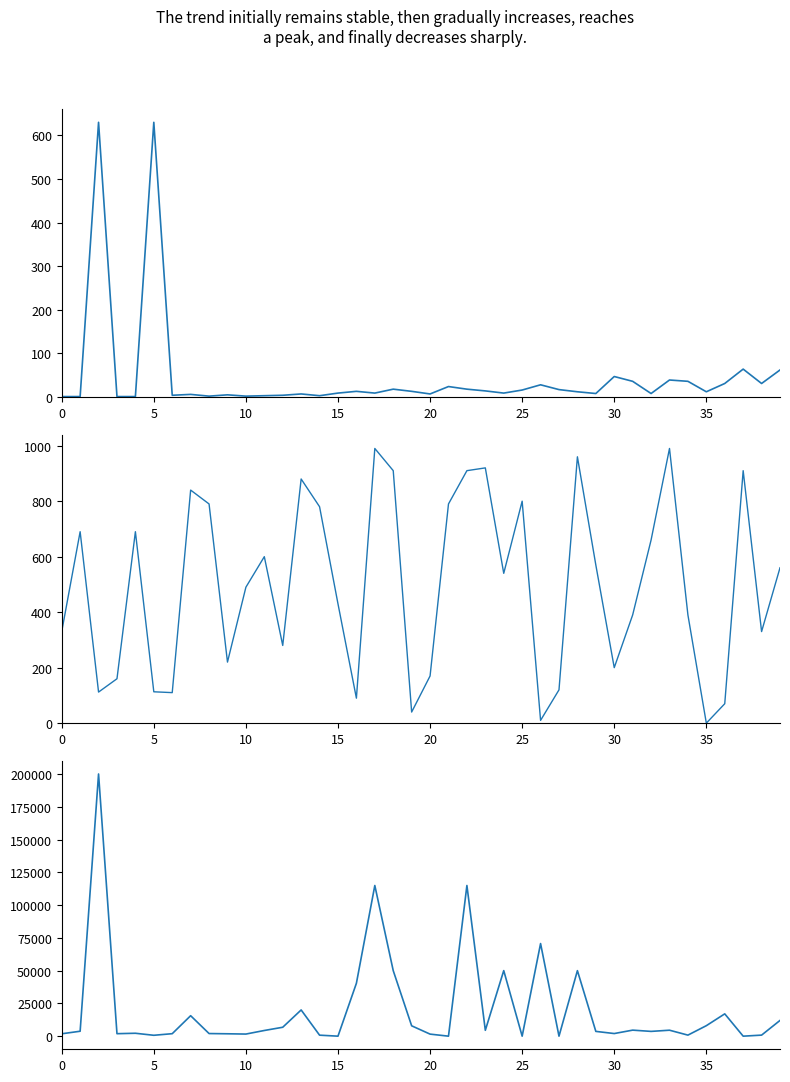

What is the difference between the Leve Gil values at 18 and 16?

820